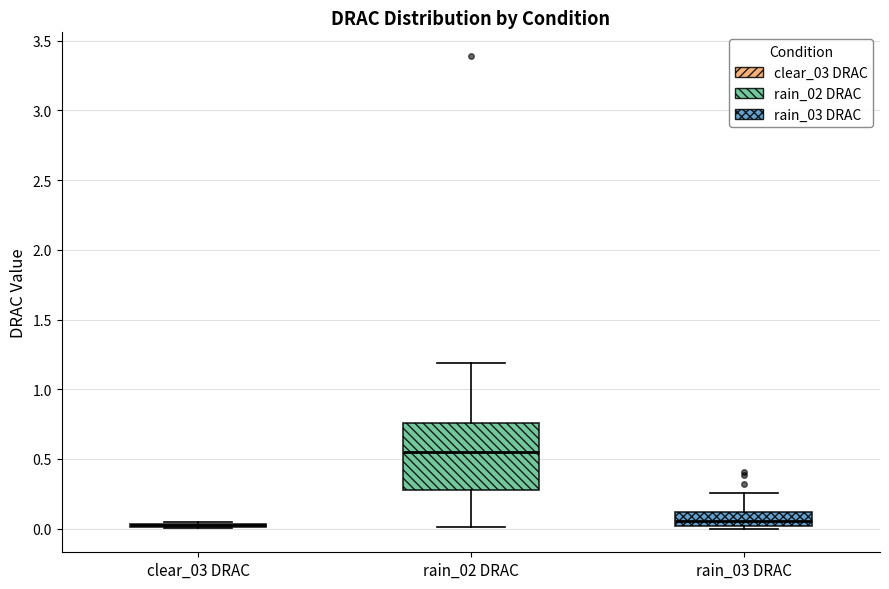

Reading left to right, transcribe this box plot: for each box, give where its median line is, the range the box spans, and where its two whiskers end, as read against the y-axis. The values are not printed on the chart, so give them approximately, as read against the axis.

clear_03 DRAC: box collapsed to a line at 0.05, whiskers 0.00 to 0.05
rain_02 DRAC: median 0.55, box 0.30 to 0.75, whiskers 0.00 to 1.20
rain_03 DRAC: median 0.05, box 0.00 to 0.10, whiskers 0.00 (just below the box's lower edge) to 0.25